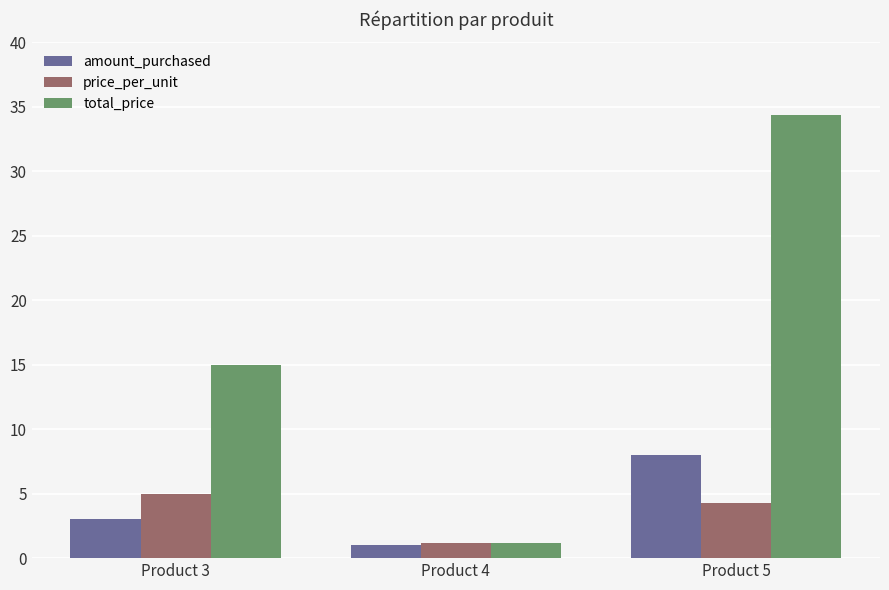

At how many categories does at least one series exceed 10?

2